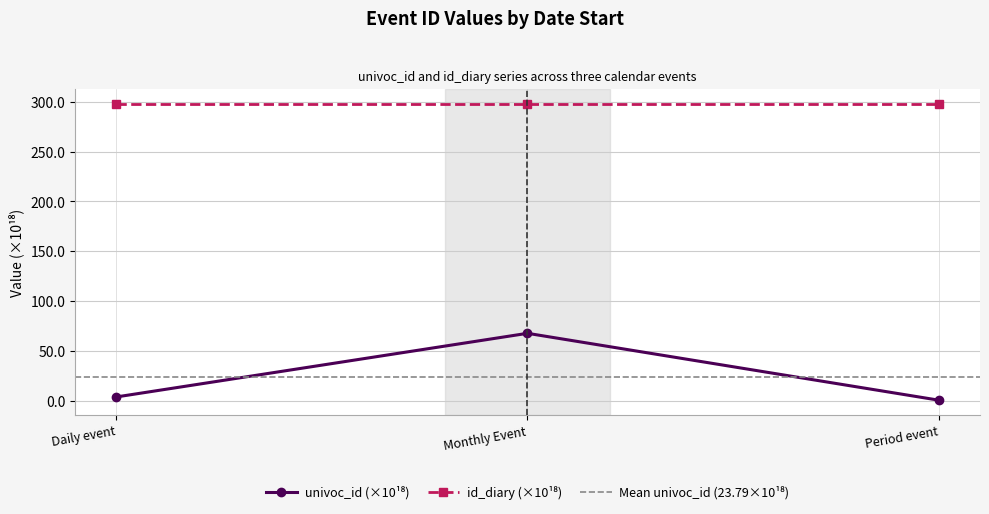

What is the average value?

23.8